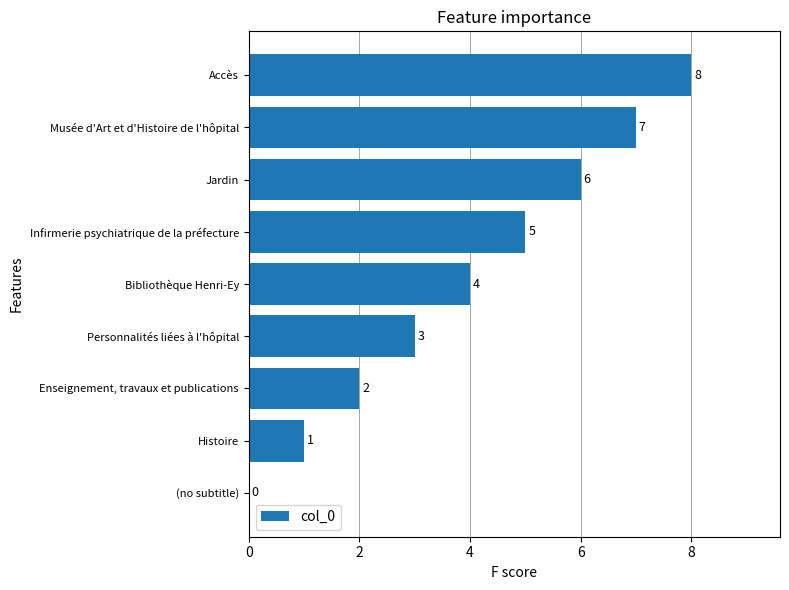

Are the bars horizontal?

Yes